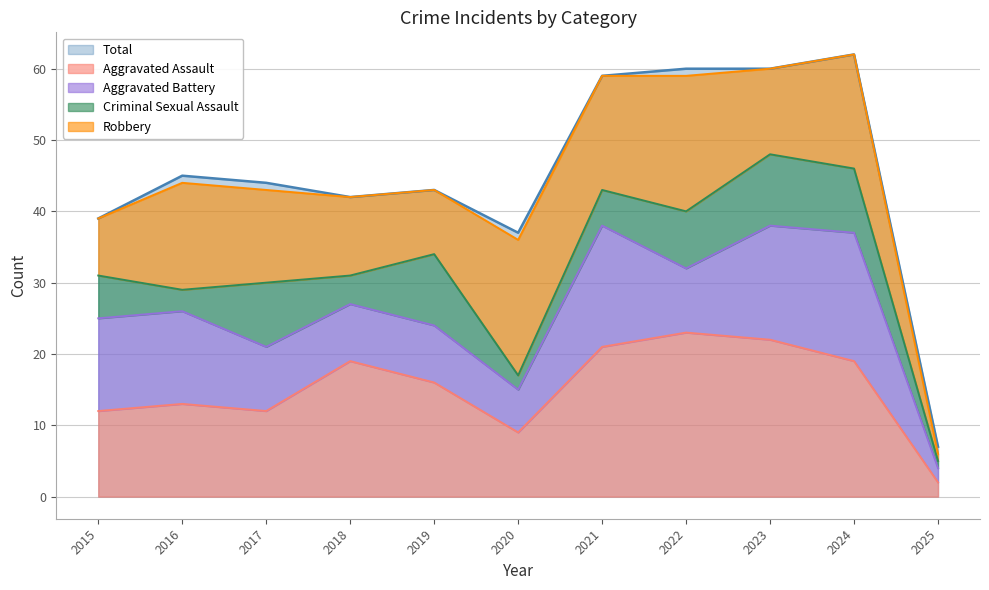

The Aggravated Assault series shows 18 at 2016. True or false?

False